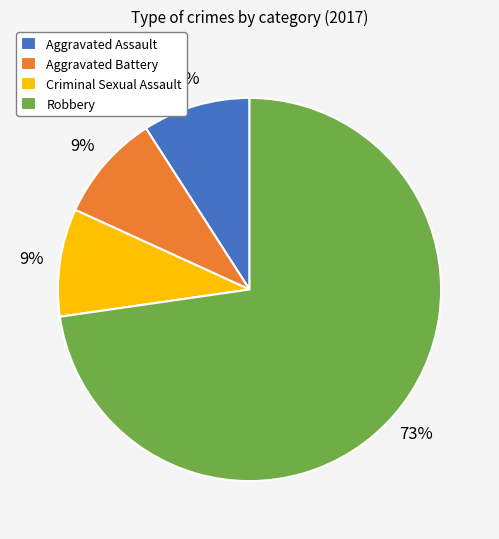

To the nearest percent, what portion does Aggravated Assault represent?

9%